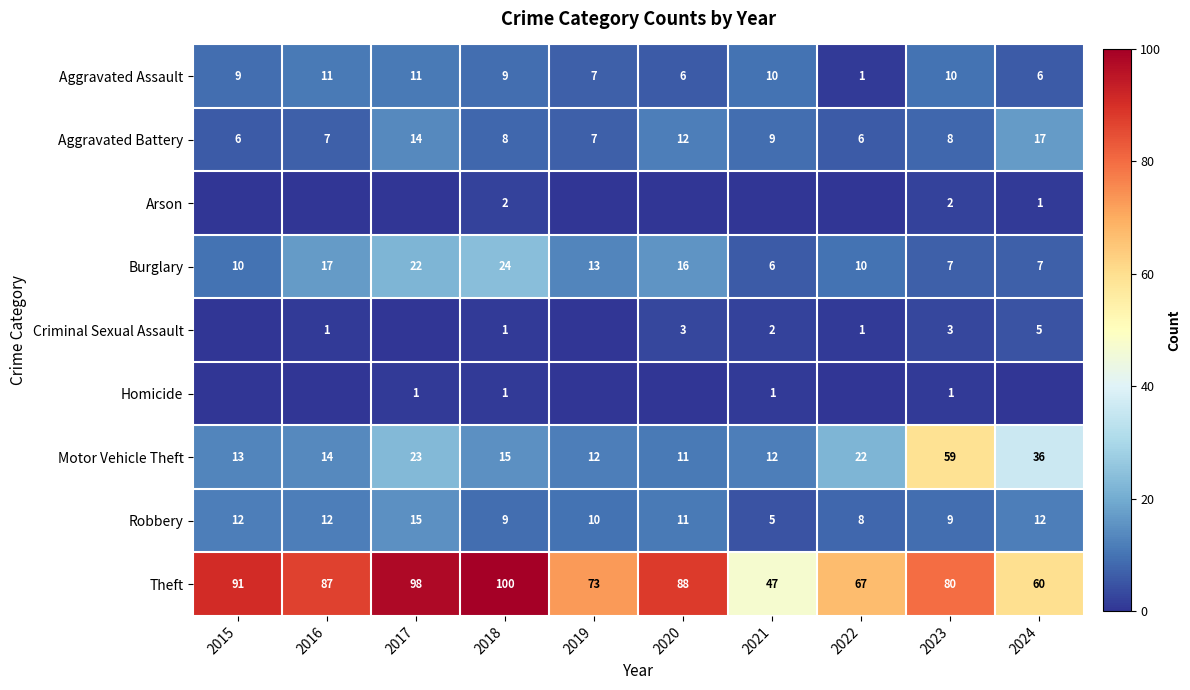

What is the difference between the second highest and minimum values in the Theft series?

51